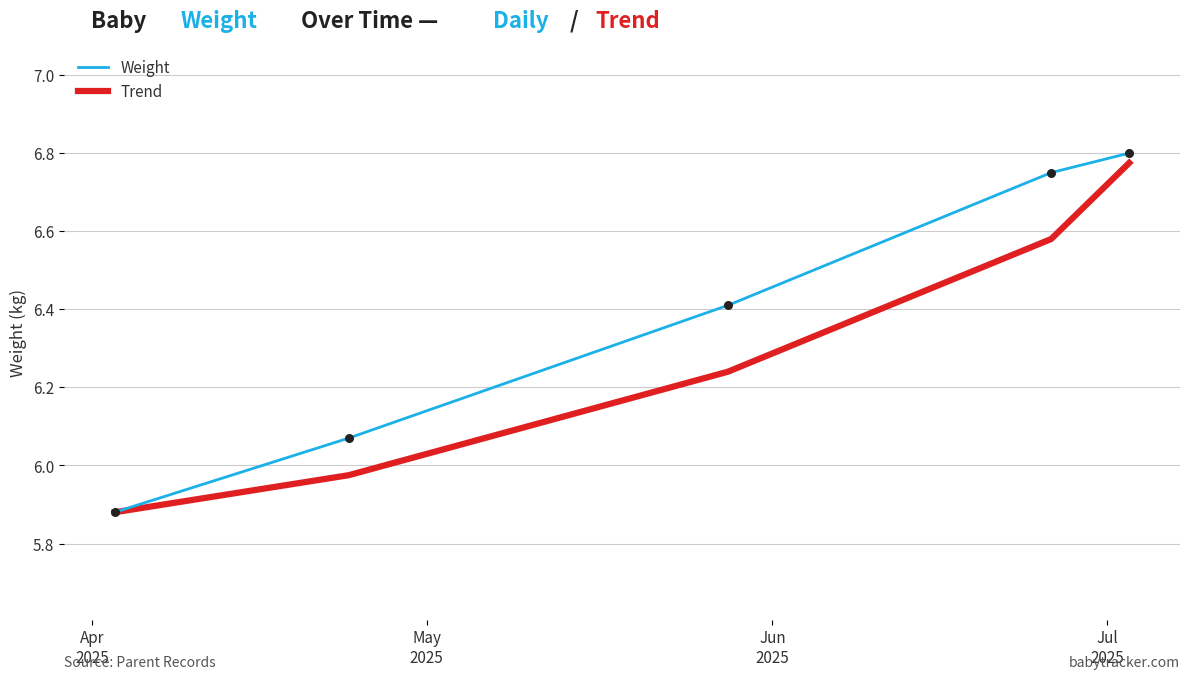

Which series has the largest range (max minus min)?

Weight